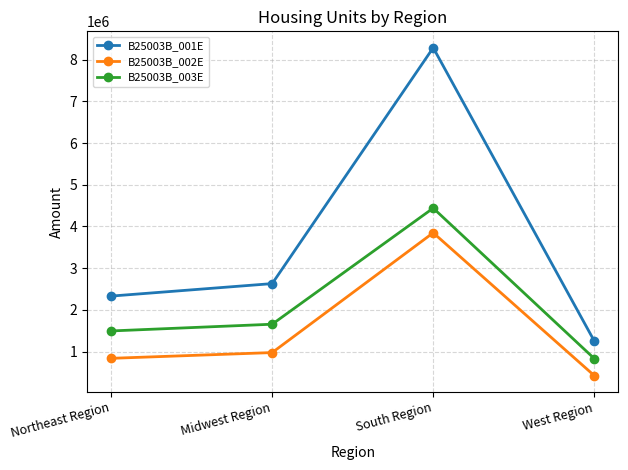

Reading right to left, list all the values displayed in this chart.

B25003B_001E: West Region=1253545	South Region=8288703	Midwest Region=2629076	Northeast Region=2329728
B25003B_002E: West Region=422634	South Region=3848399	Midwest Region=974350	Northeast Region=836386
B25003B_003E: West Region=830911	South Region=4440304	Midwest Region=1654726	Northeast Region=1493342